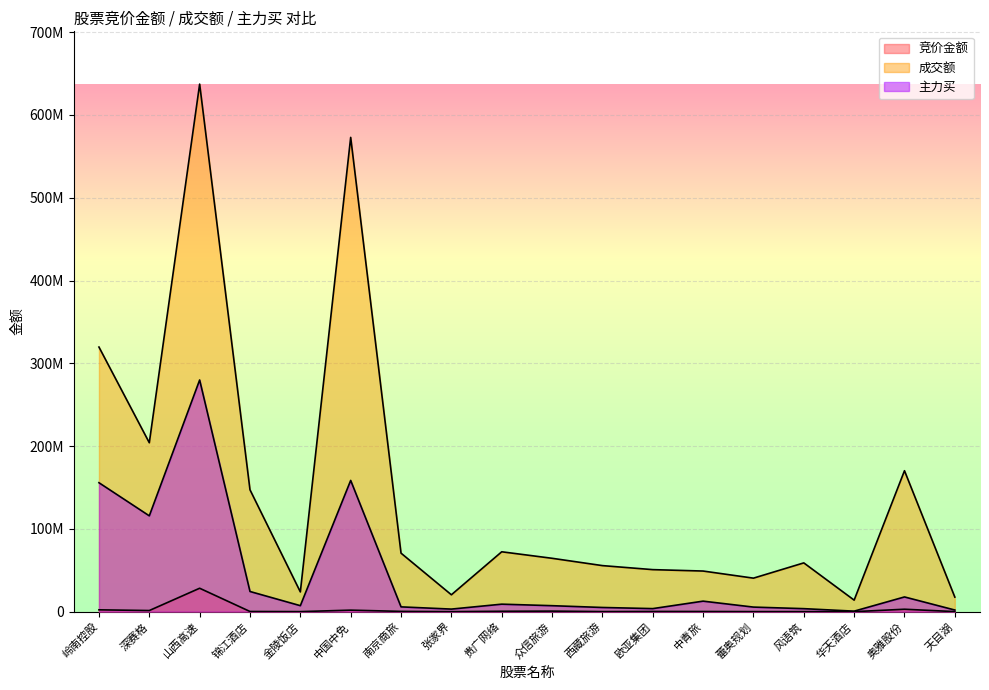

How many lines are shown in the chart?

3